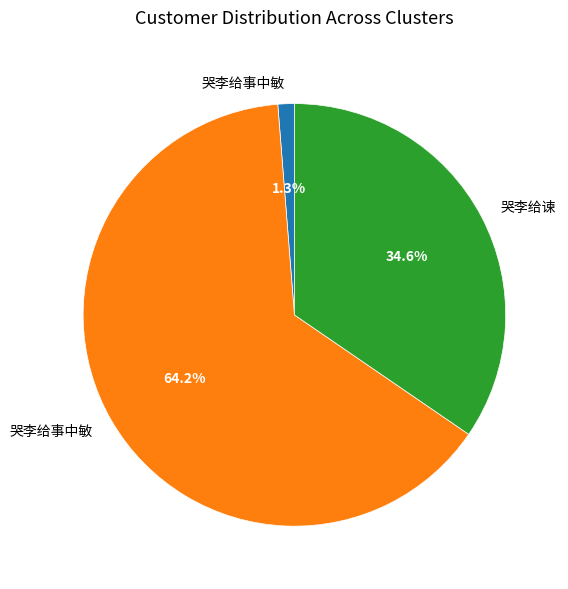

Is there a majority slice in this chart?

Yes